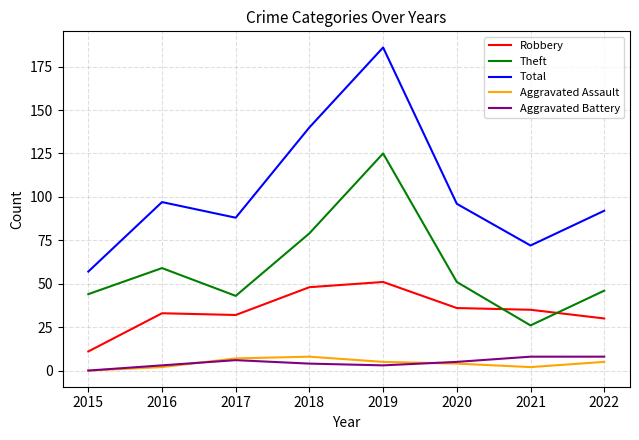

True or false: Aggravated Battery has a value of 8 at 2021.

True